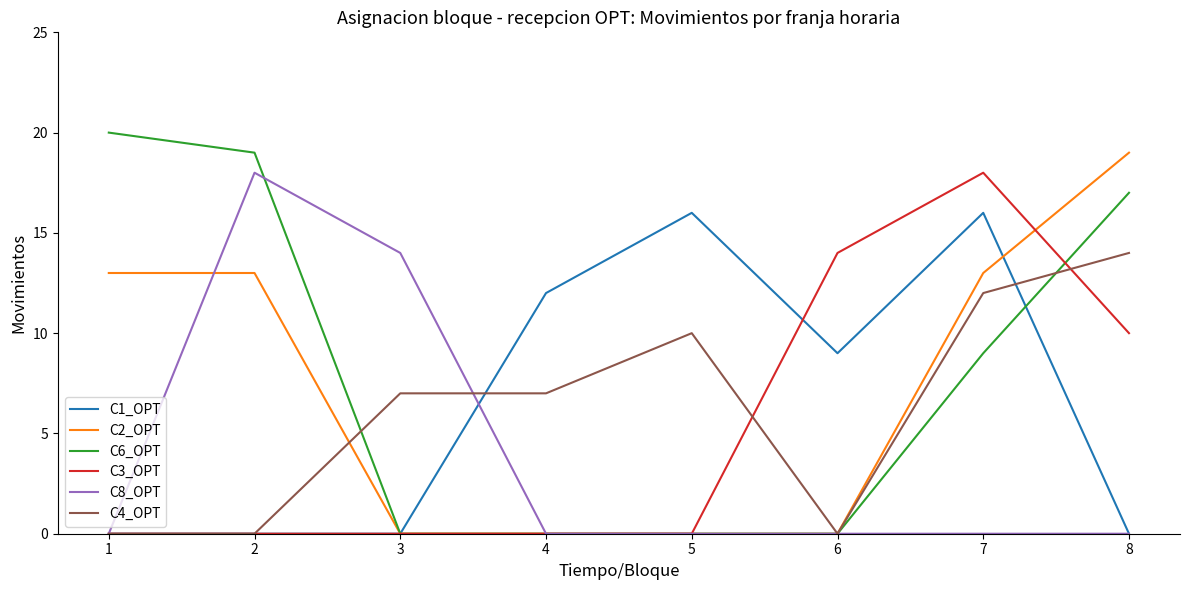

What is the maximum value shown in the chart?

20